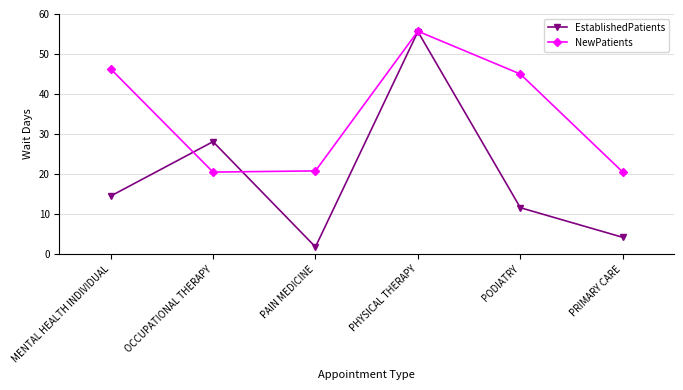

Where is the first local maximum for EstablishedPatients?

OCCUPATIONAL THERAPY